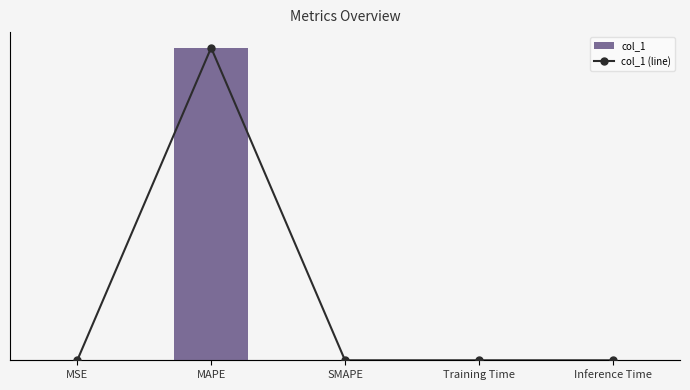

What is the label of the 5th bar from the right?

MSE